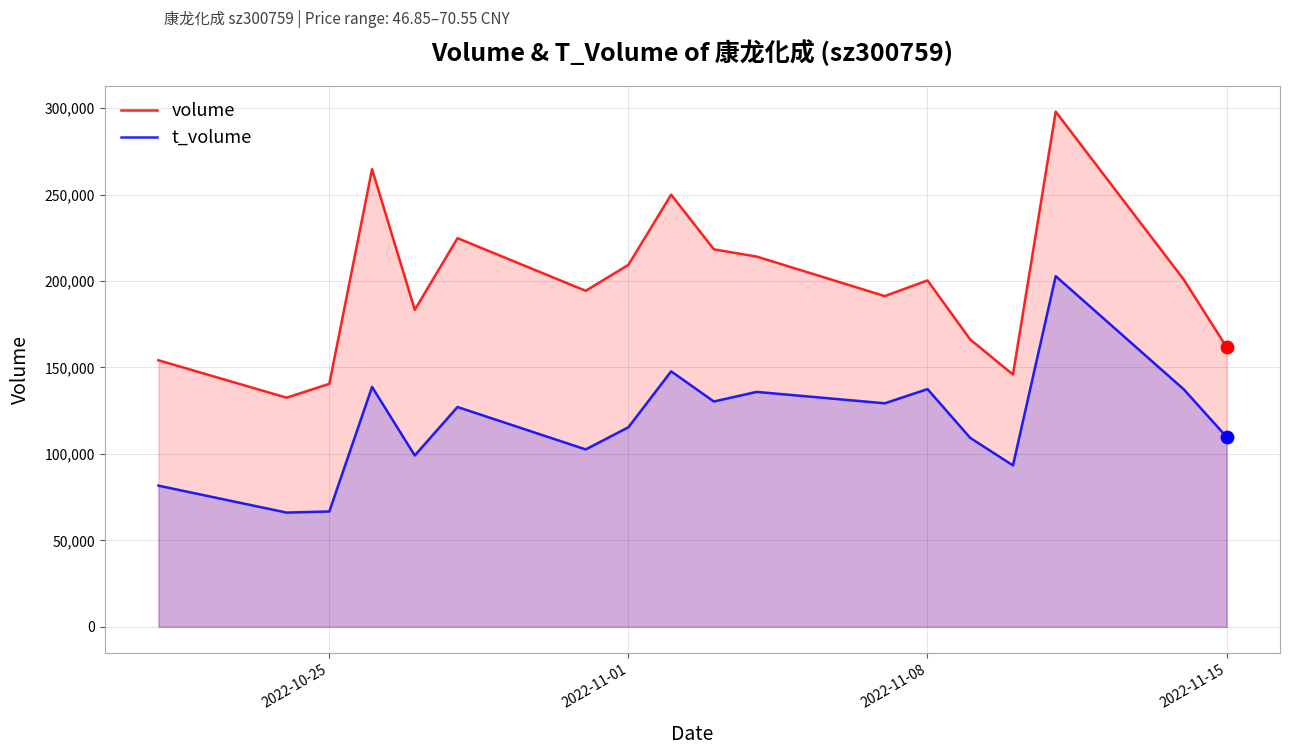

What is the total value across all series at 2022-11-15?

271584